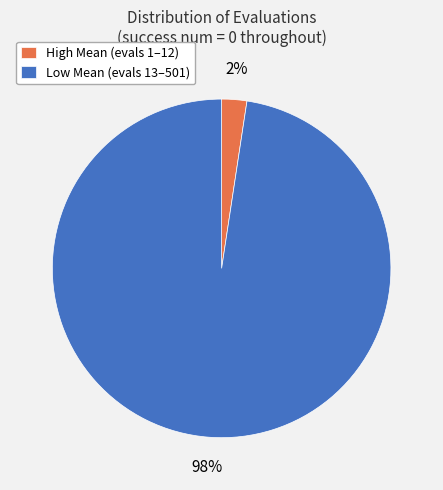

Between High Mean (evals 1–12) and Low Mean (evals 13–501), which is larger?

Low Mean (evals 13–501)